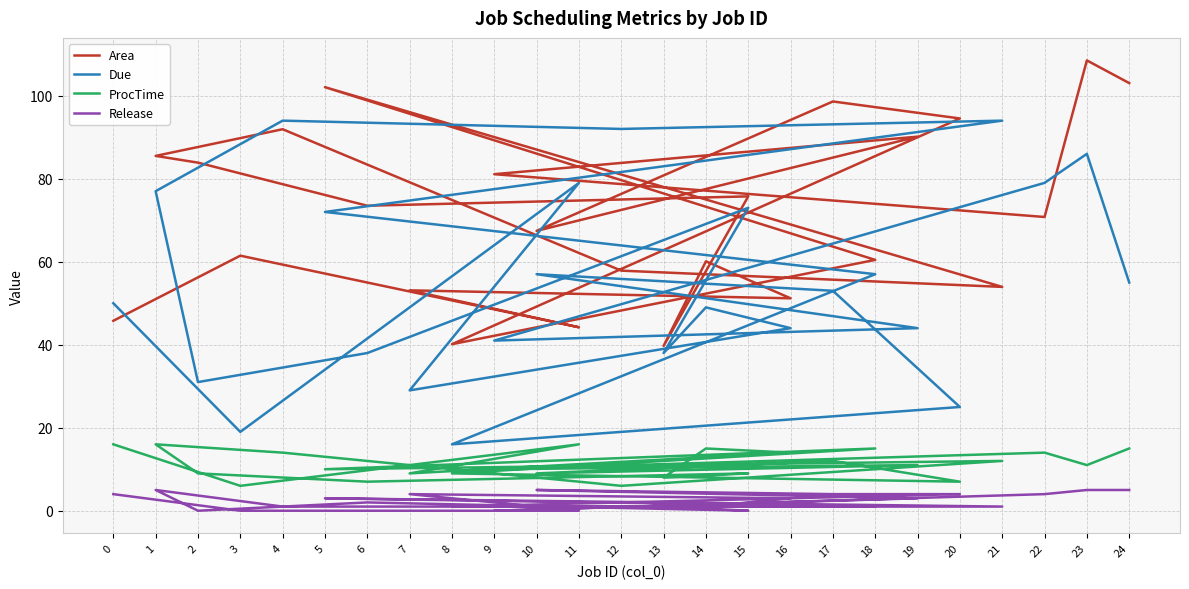

True or false: ProcTime and Due intersect in this chart.

False